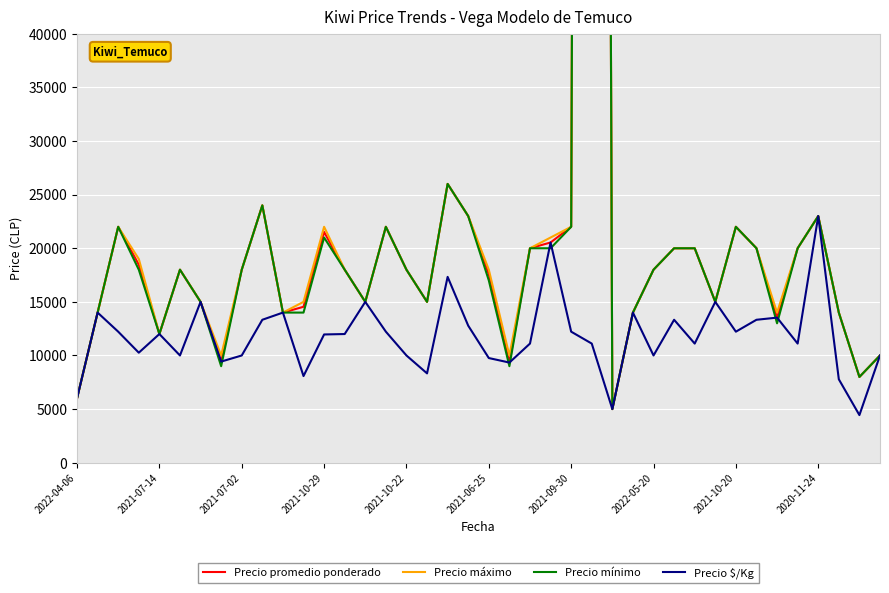

Rank the series by their maximum value, from lowest to highest.

Precio $/Kg, Precio promedio ponderado, Precio máximo, Precio mínimo